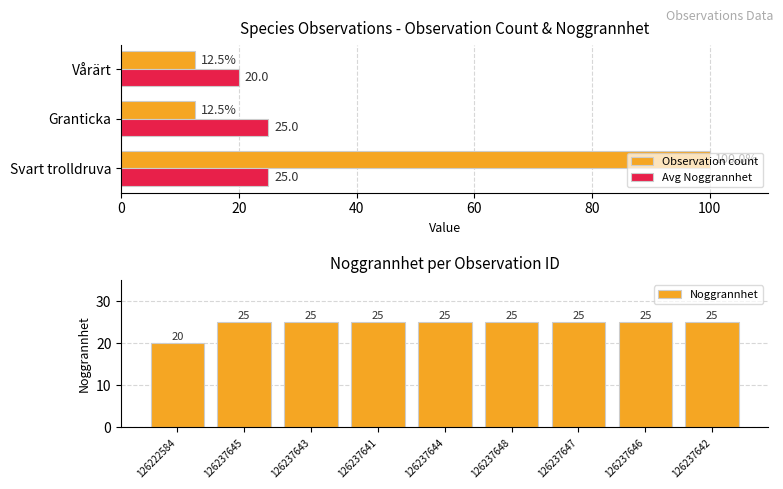

The chart shows a value of 25 at 126237644. True or false?

True